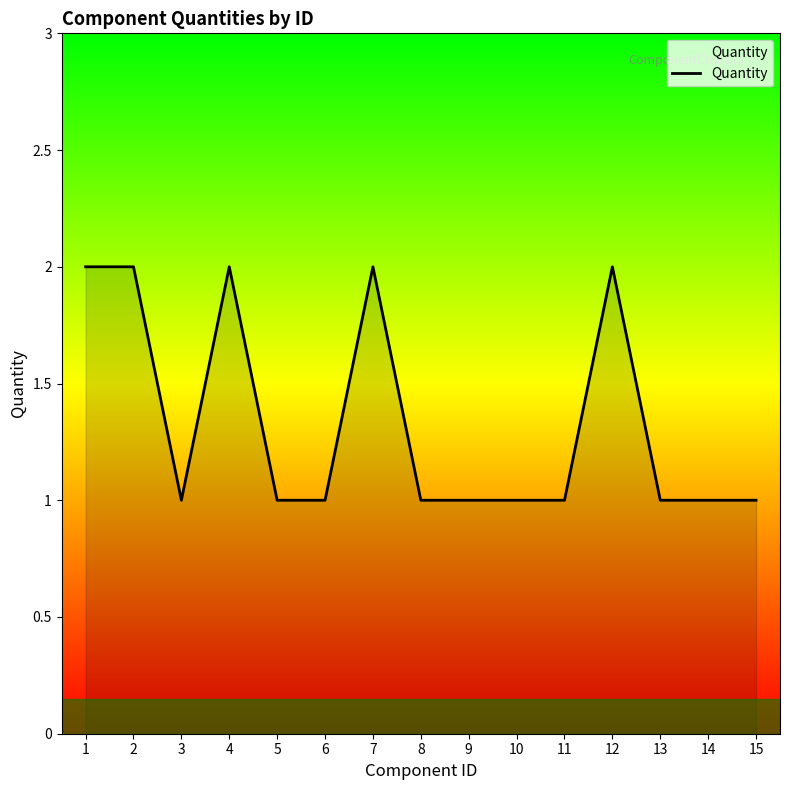

Reading left to right, what are all the values shown in this chart?

2	2	1	2	1	1	2	1	1	1	1	2	1	1	1